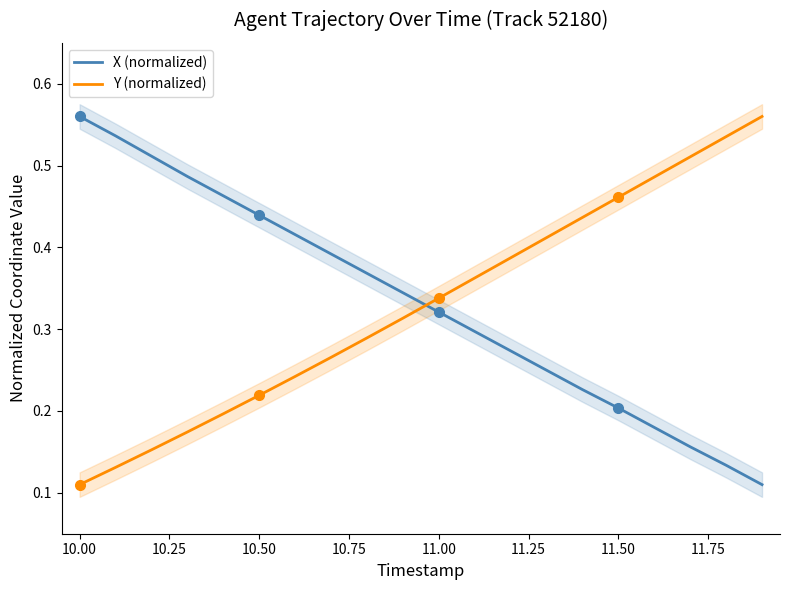

How many intersections are there between Y (normalized) and X (normalized)?

1